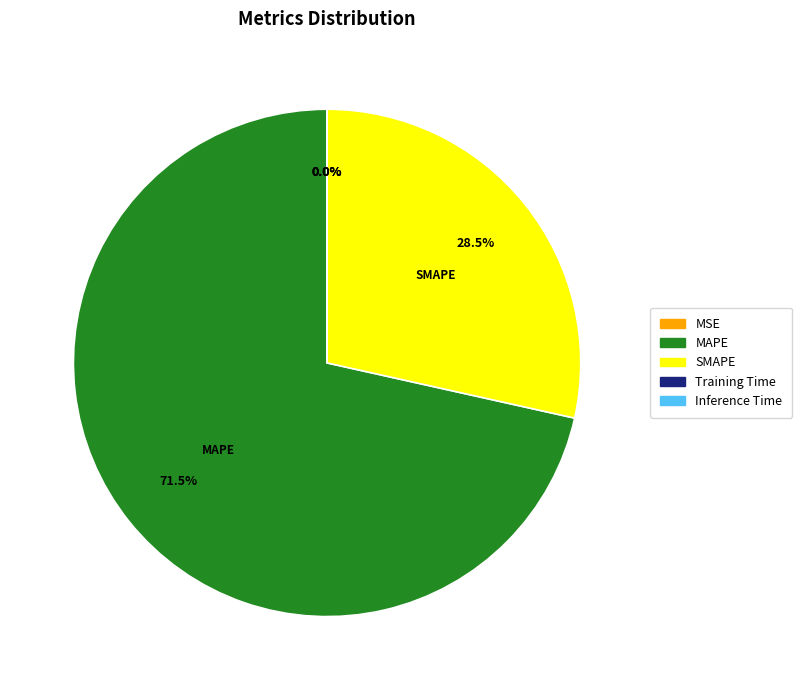

What portion of the pie excludes MAPE?

28.5%